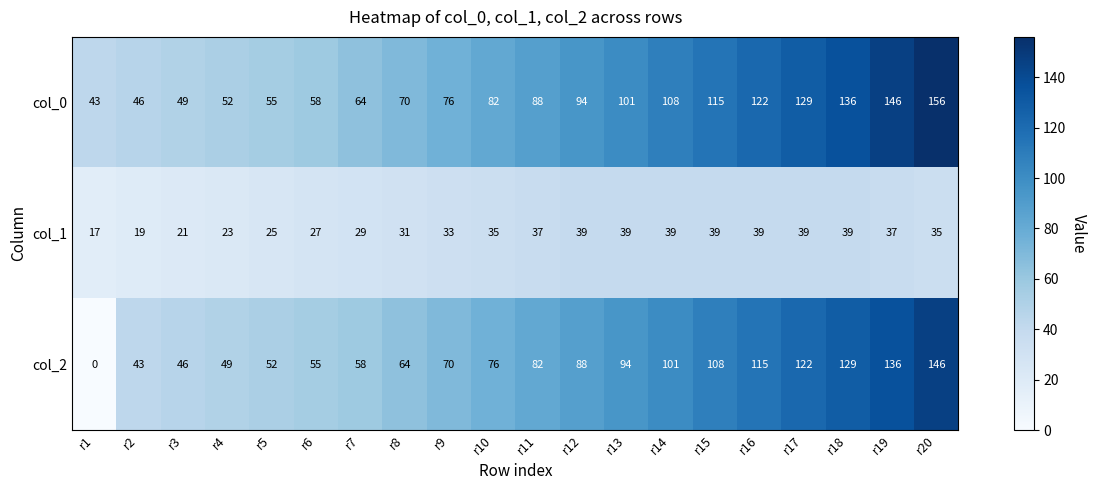

What is the minimum value for col_1?

17